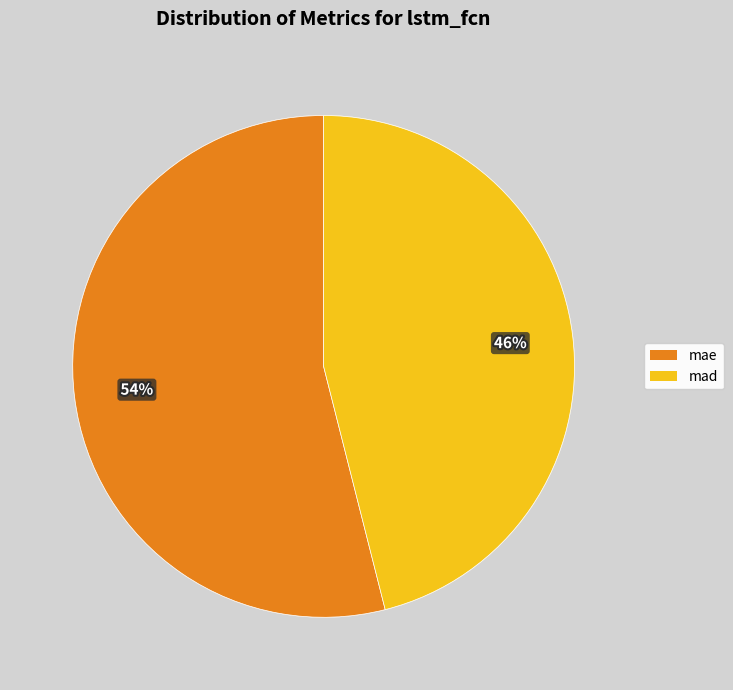

True or false: mad accounts for 53% of the total.

False